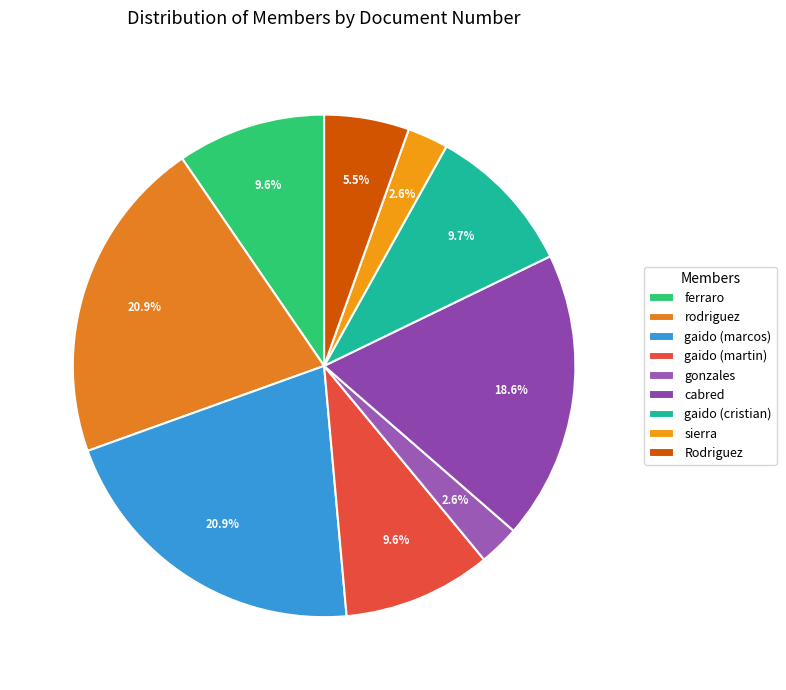

How many slices are in this pie chart?

9